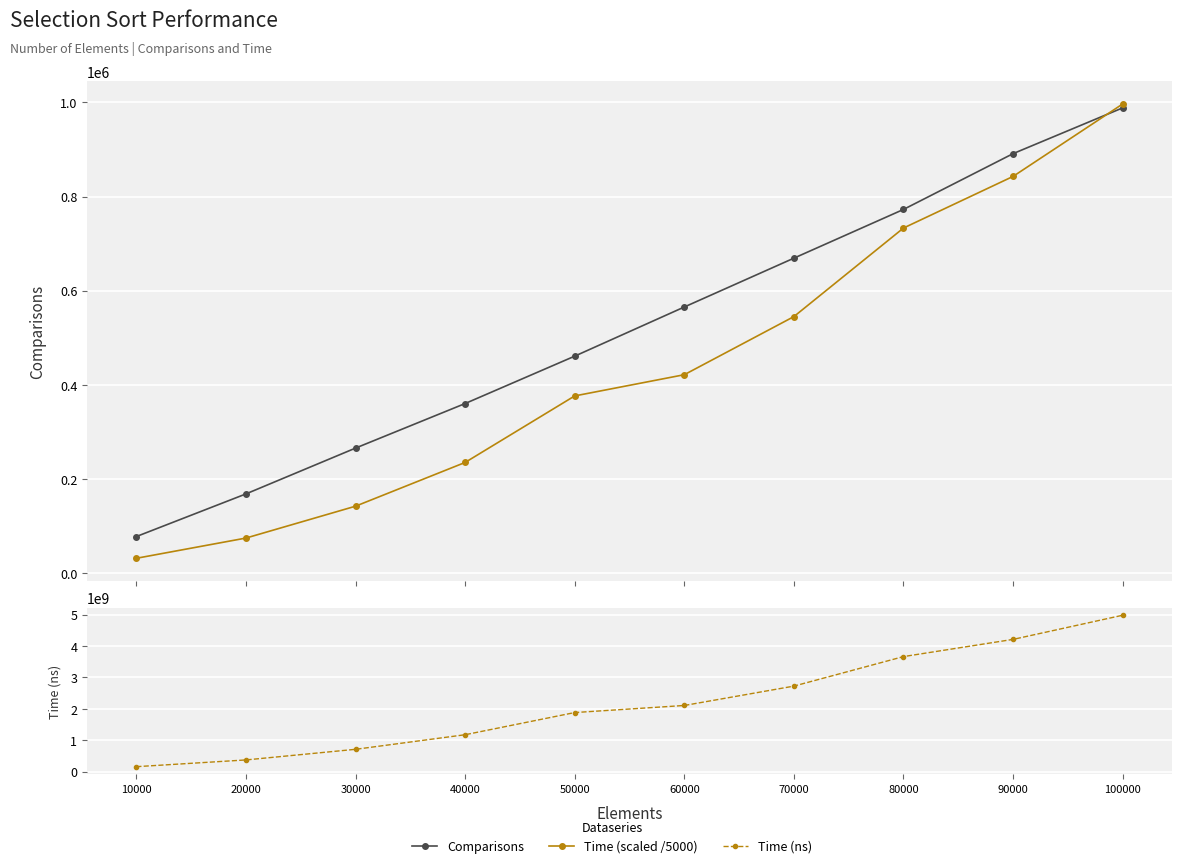

How many distinct data groups are displayed?

3